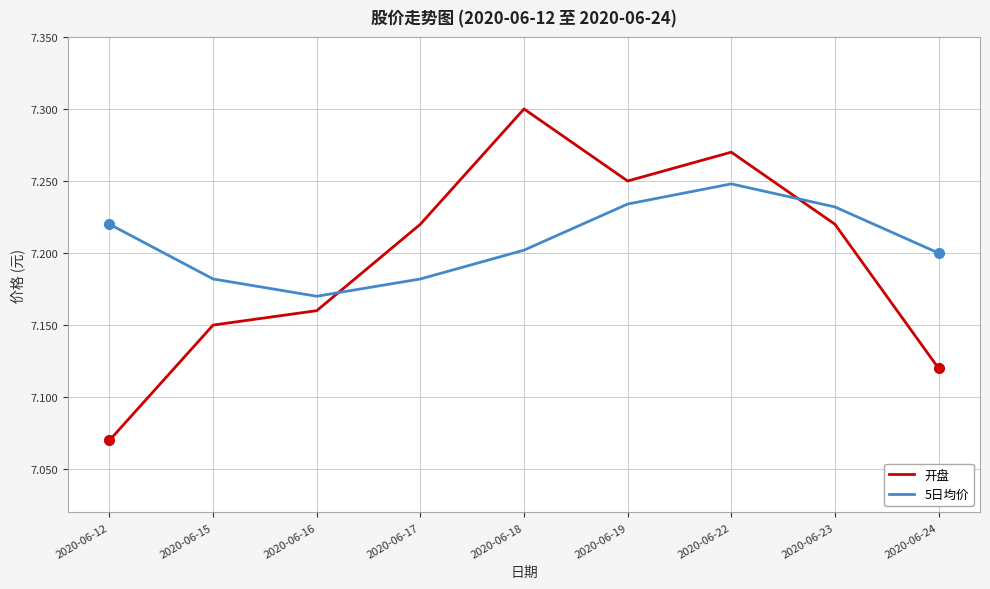

Where is 5日均价 nearest to the value 7?

2020-06-16